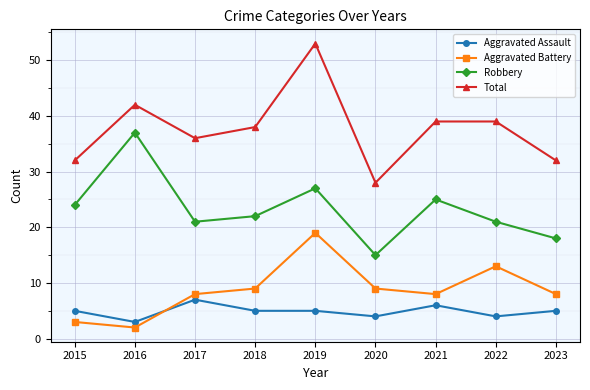

What is the spread (max minus min) of values at 2019?

48